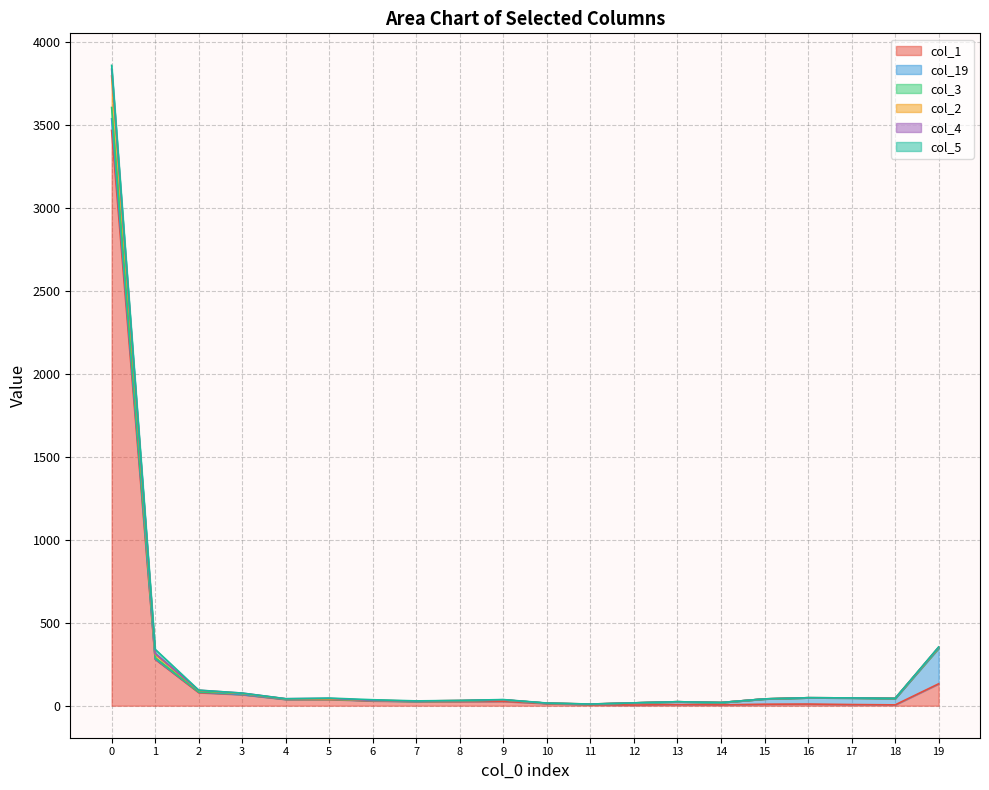

Where is the first local maximum for col_2?

5